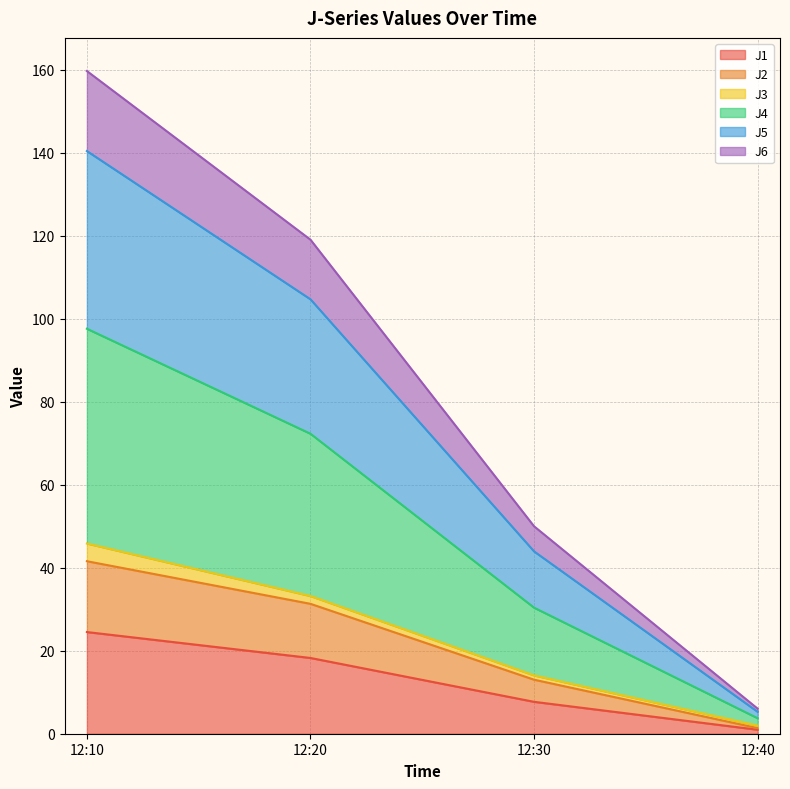

At which category is the sum across all series the highest?

12:10